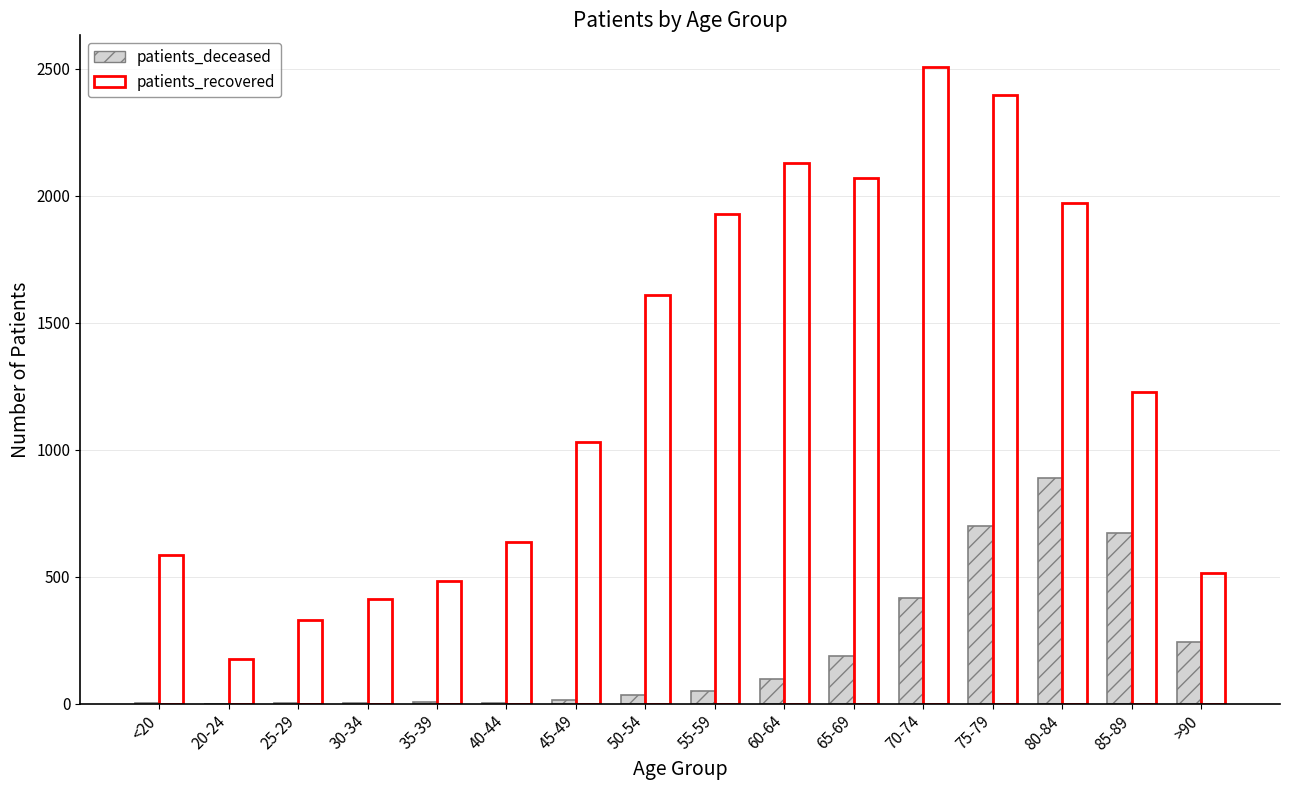

The value of patients_recovered at 45-49 is 1029. True or false?

True